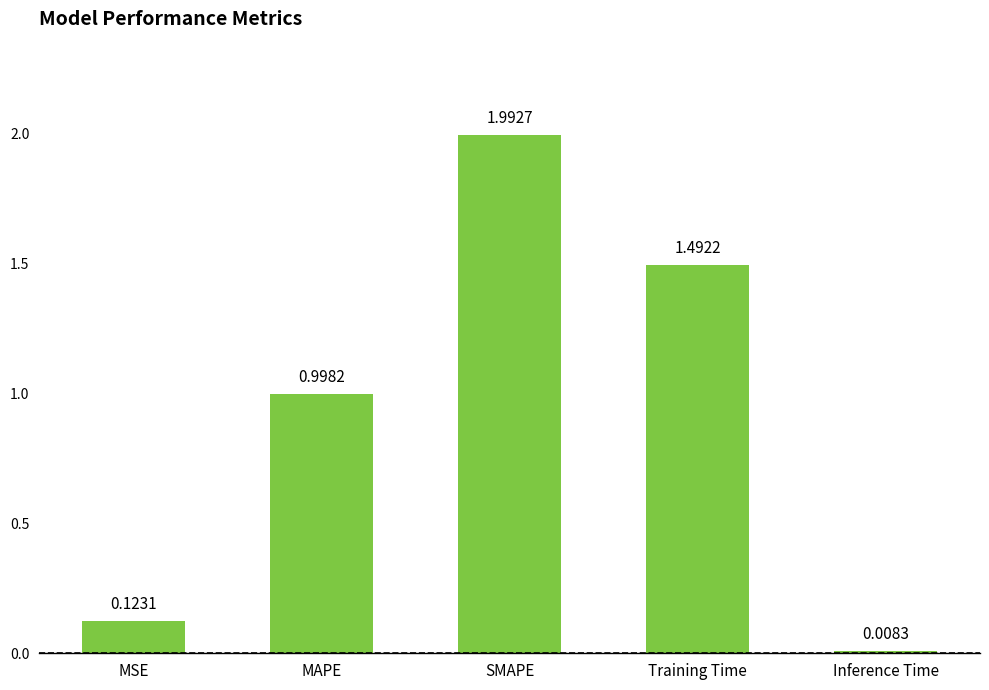

What is the sum of the values at Inference Time and SMAPE?

2.0